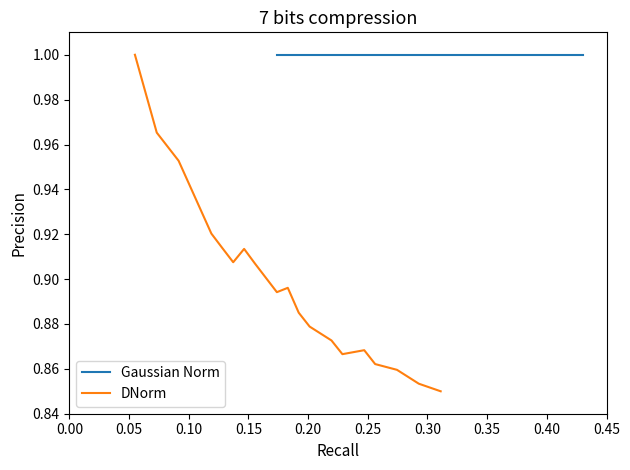

Which series has the widest spread of values?

DNorm